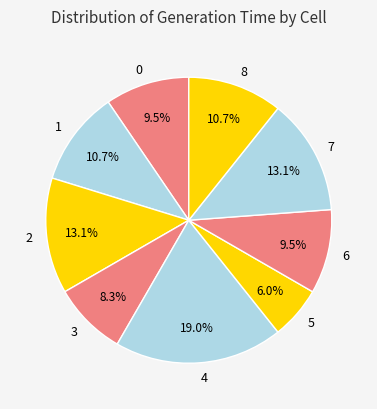

Which slice is the largest?

4